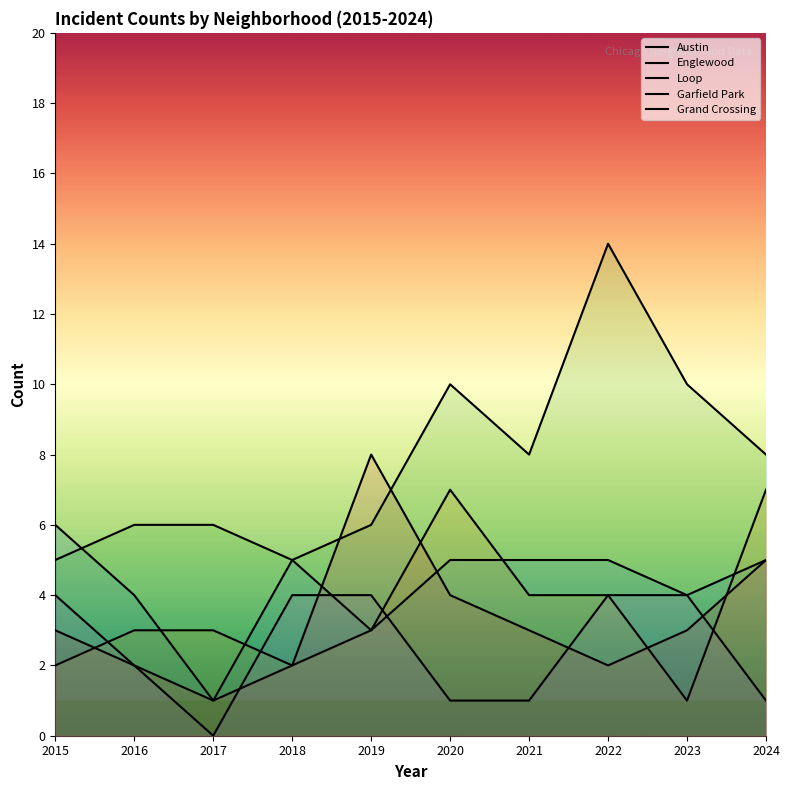

The value of Englewood at 2019 is 1. True or false?

False